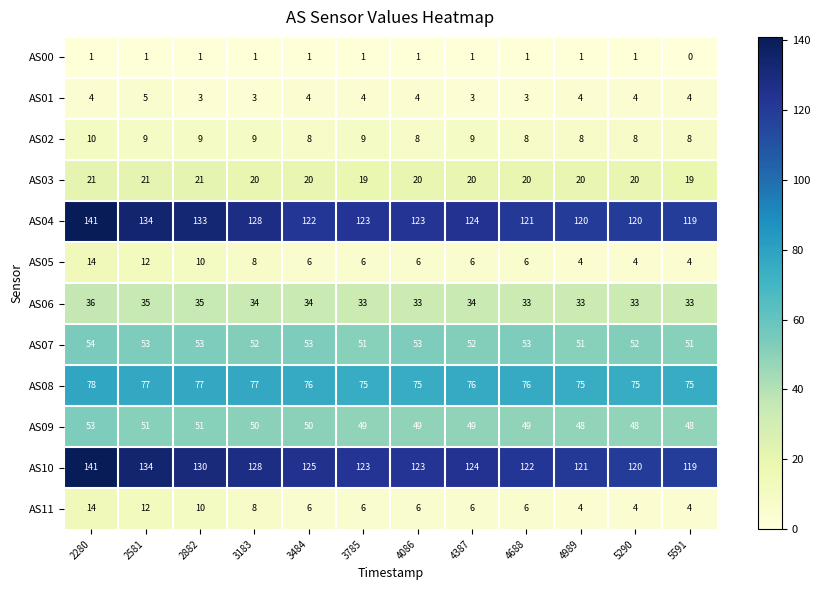

What is the difference between the highest and lowest values at 4688?

121